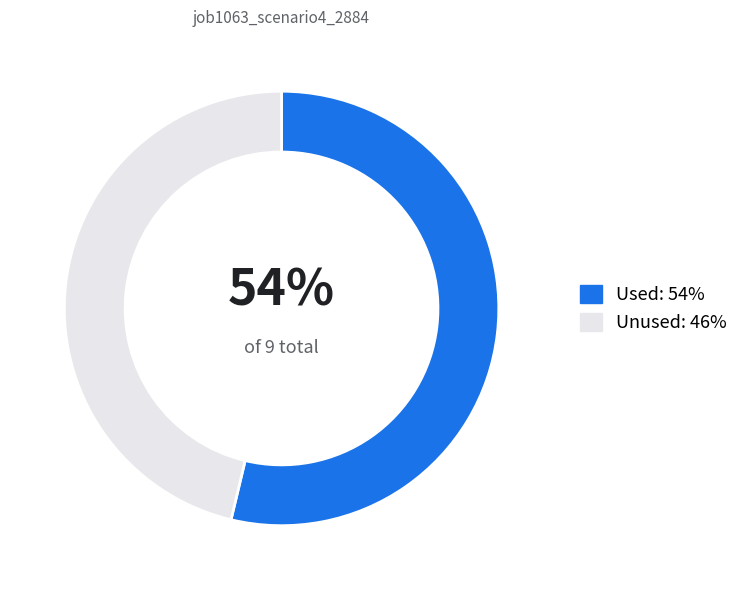

Which slice is the smallest?

Unused: 46%